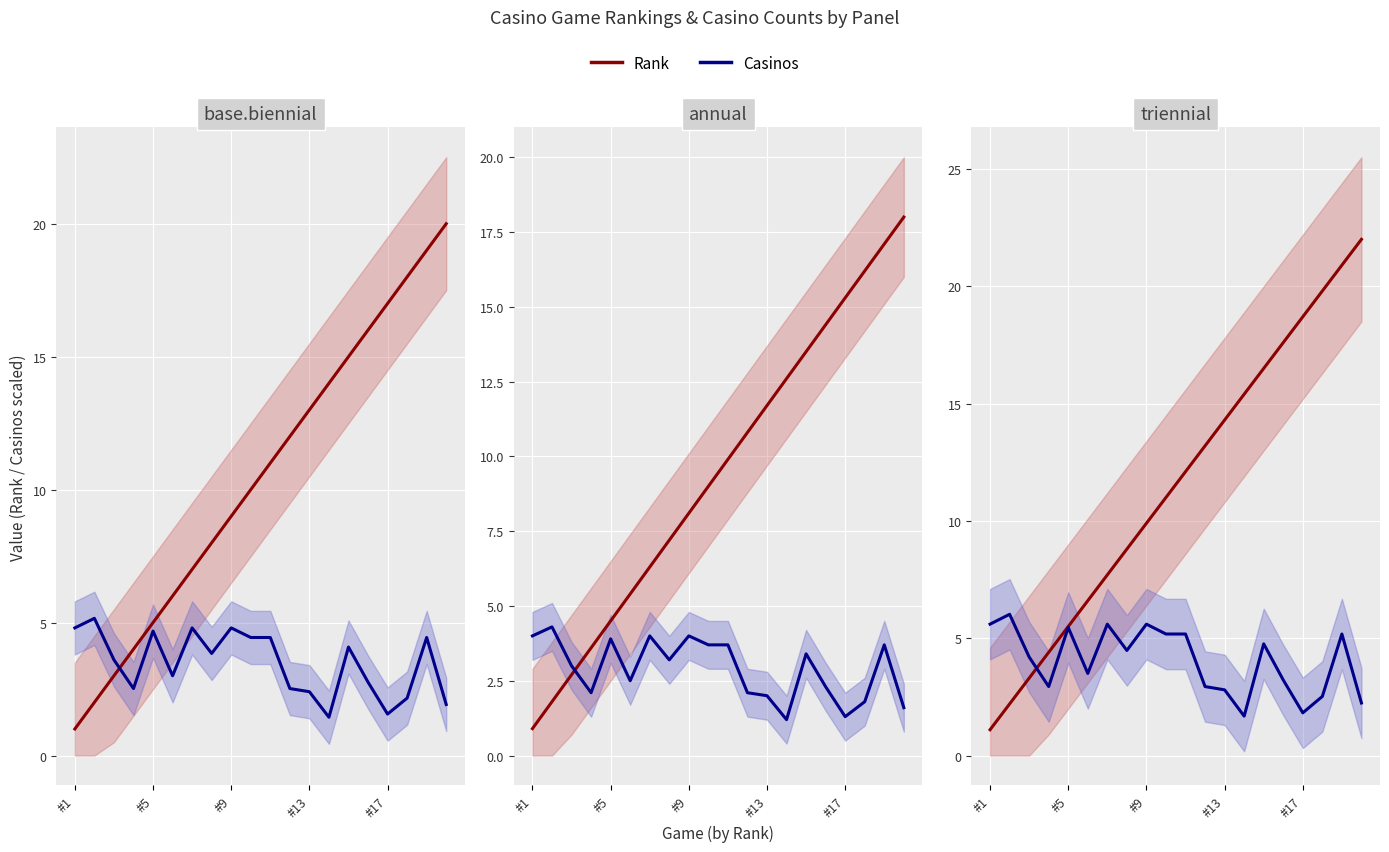

What are all the series names shown in the legend?

Rank, Casinos